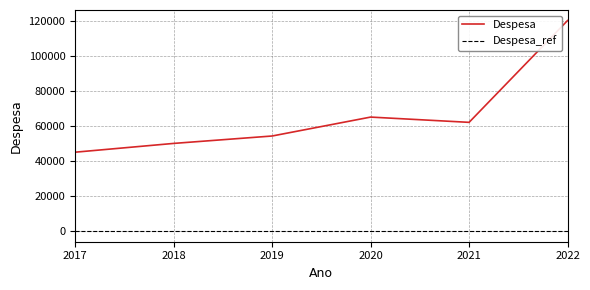

At which label does the data first exceed 62000?

2020